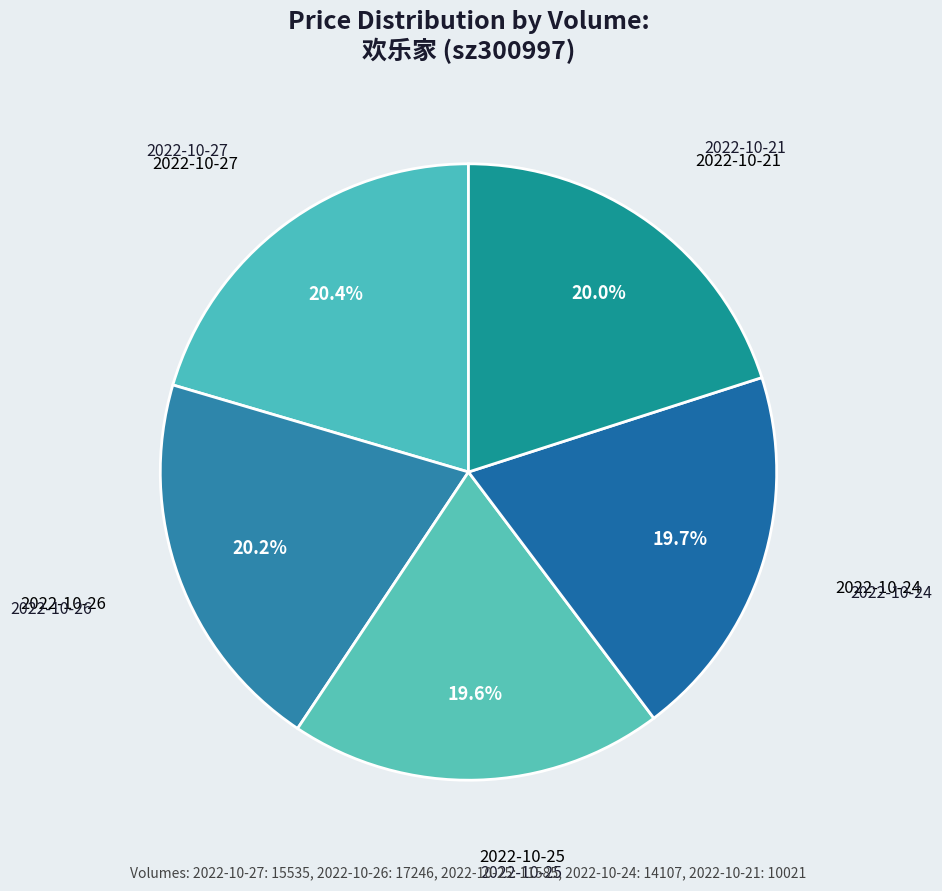

Is the sum of 2022-10-27 and 2022-10-21 greater than half?

No